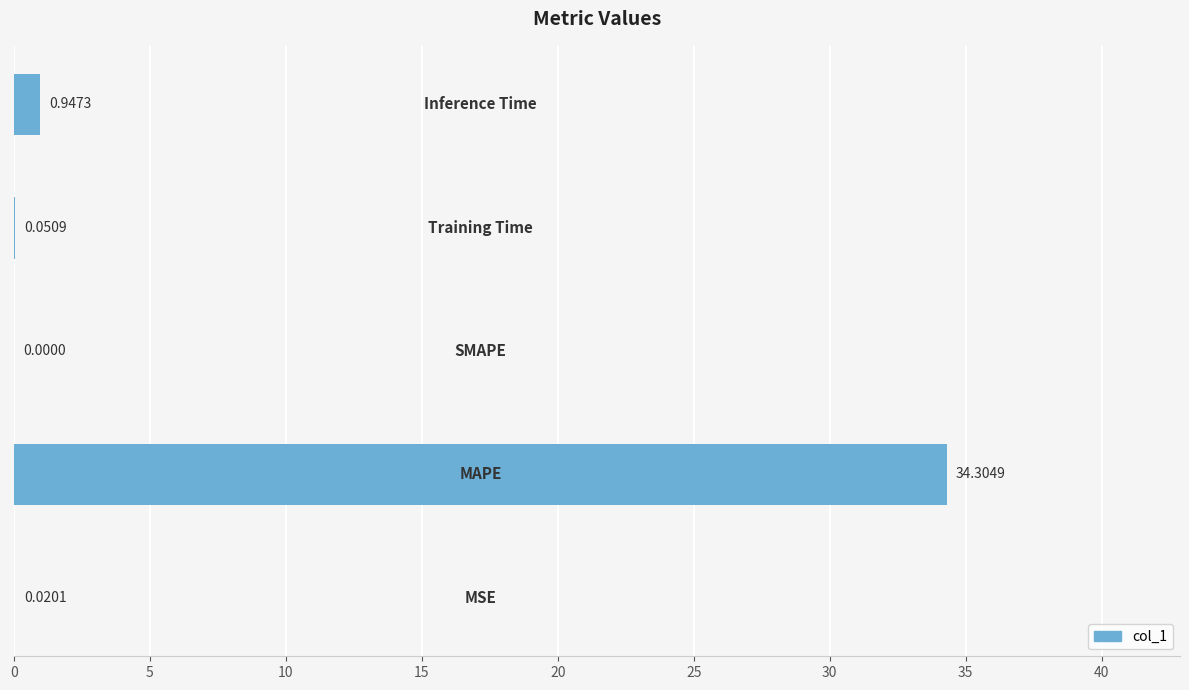

What is the sum of all values?

35.3